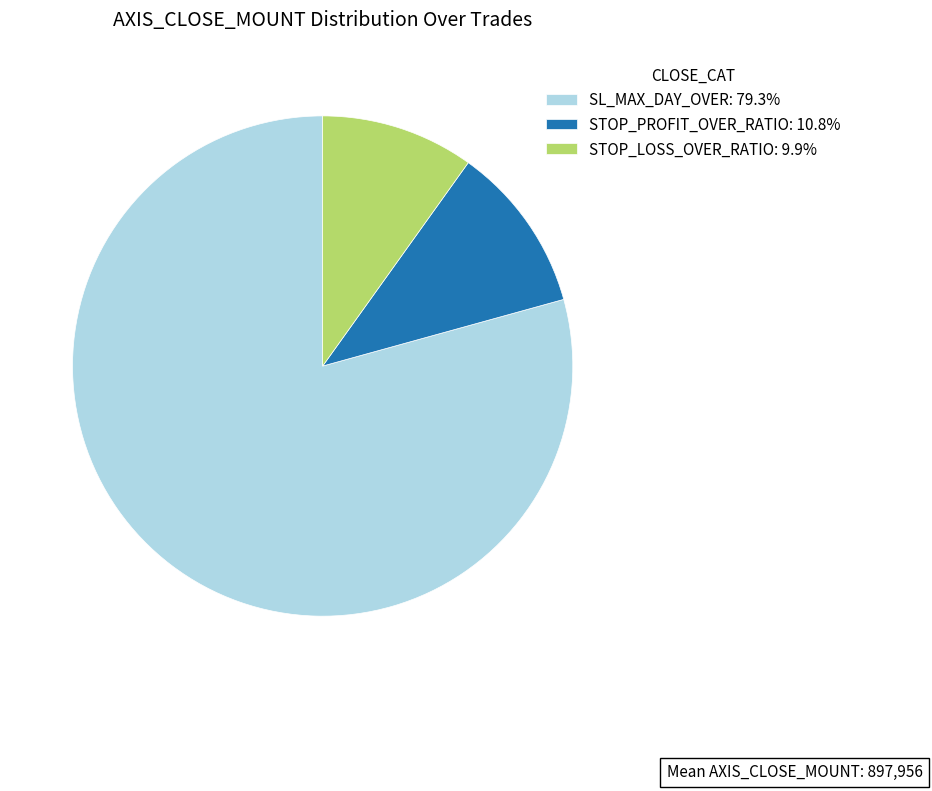

Is the sum of STOP_PROFIT_OVER_RATIO: 10.8% and STOP_LOSS_OVER_RATIO: 9.9% greater than half?

No